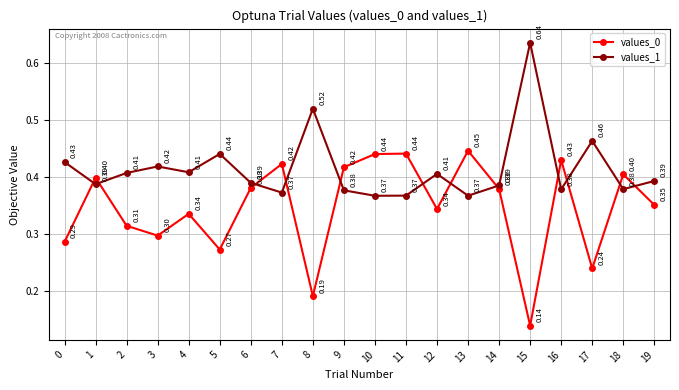

What is the total value across all series at 10?

0.8